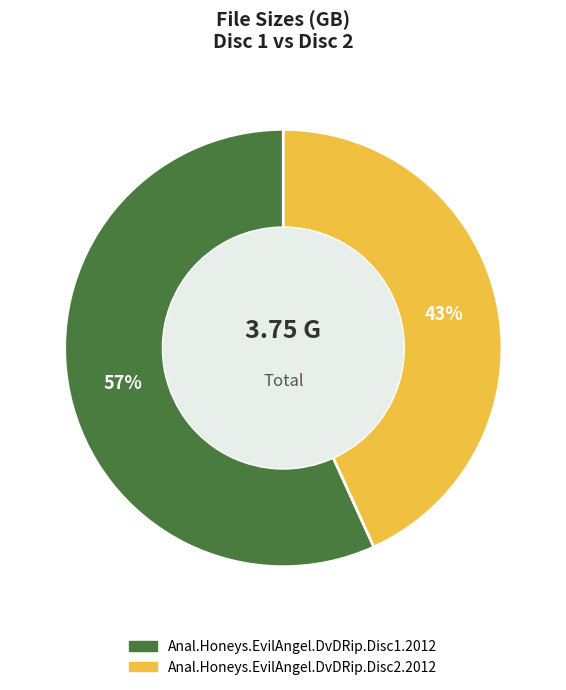

Is it true that Anal.Honeys.EvilAngel.DvDRip.Disc1.2012 is 57% of the pie?

True